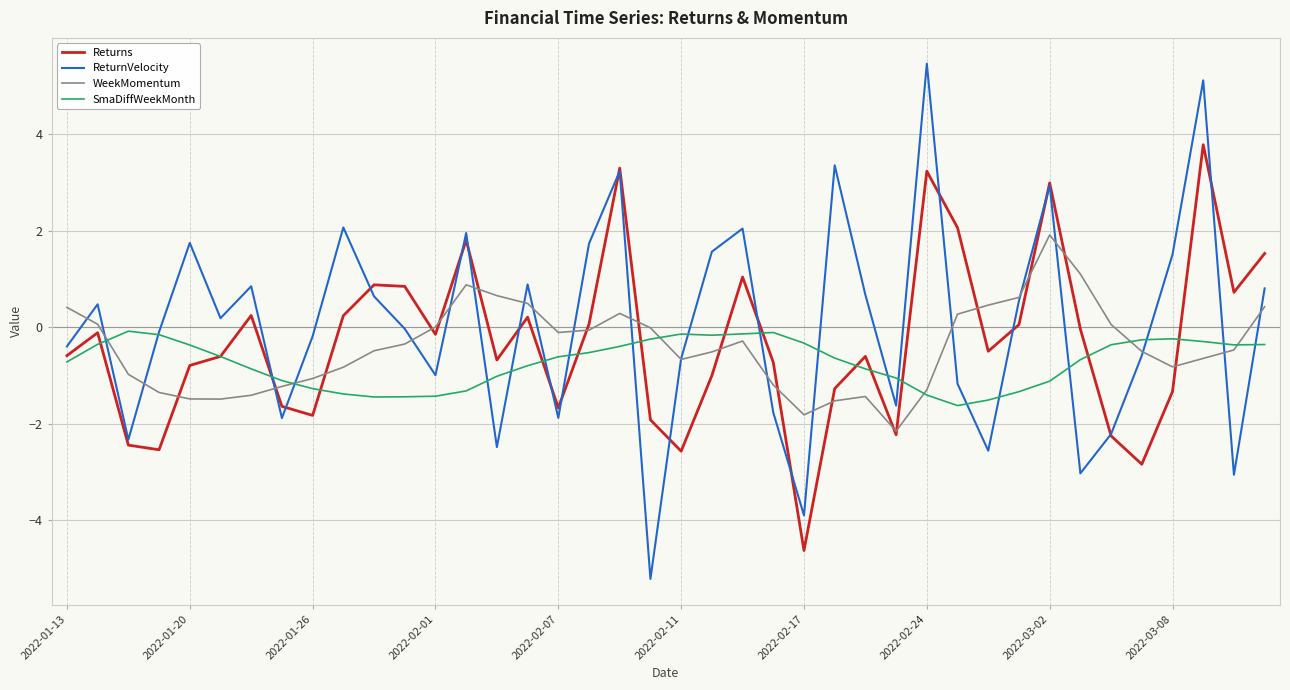

Rank the series by their maximum value, from highest to lowest.

ReturnVelocity, Returns, WeekMomentum, SmaDiffWeekMonth